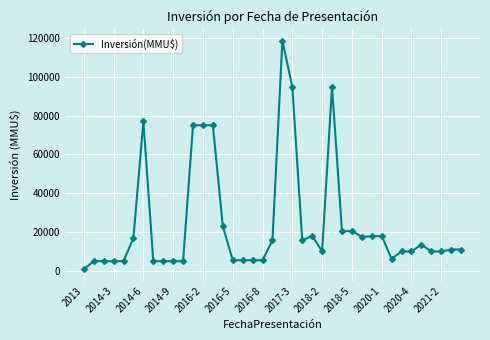

What is the difference between the maximum and minimum values?

117726